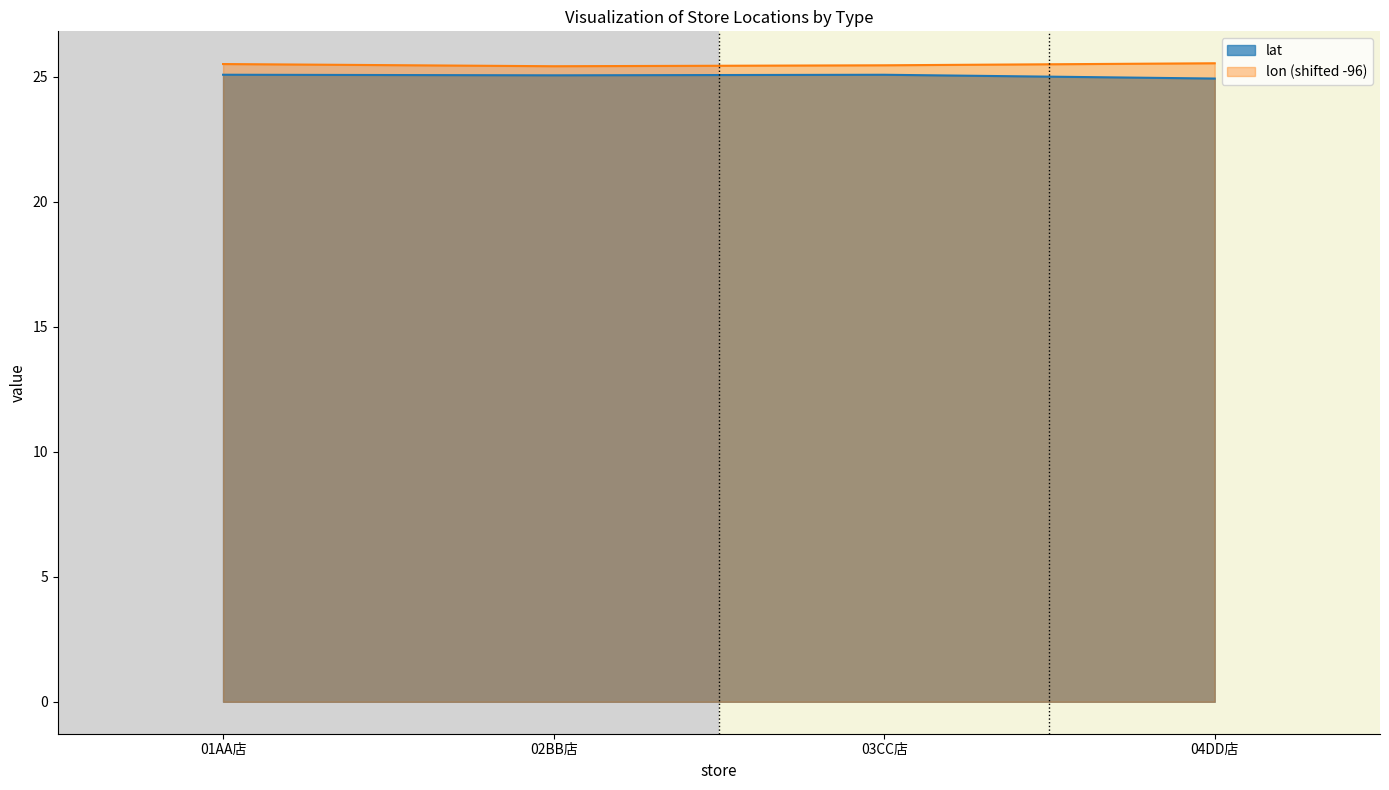

What is the sum of all lon values?

101.9